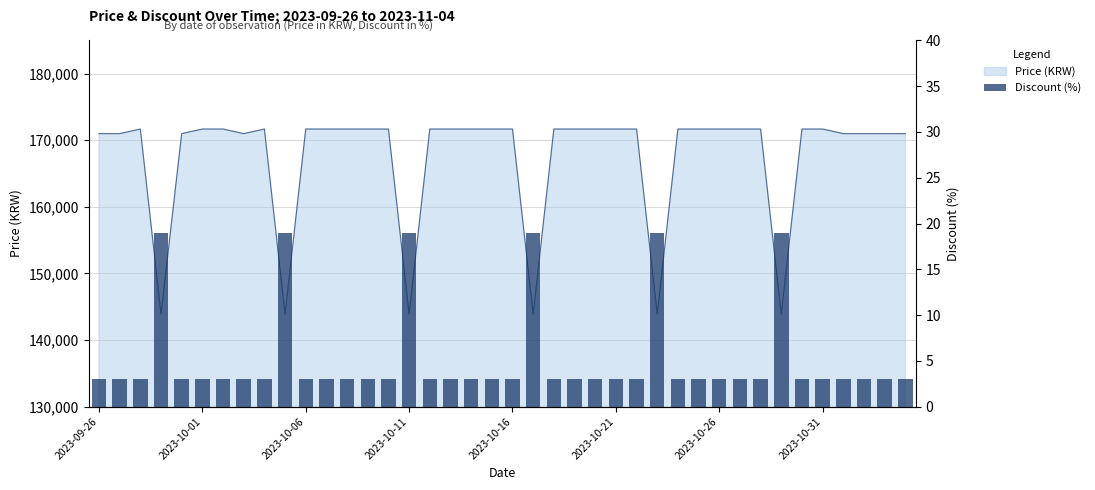

Is it true that the value at 2023-10-31 is 2?

False